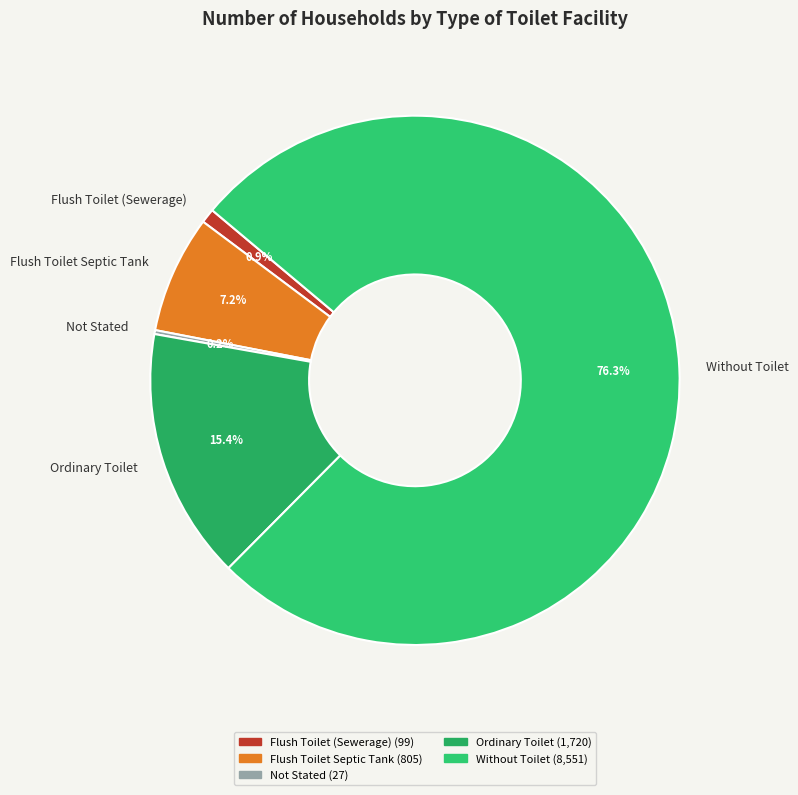

True or false: Flush Toilet Septic Tank accounts for 1% of the total.

False